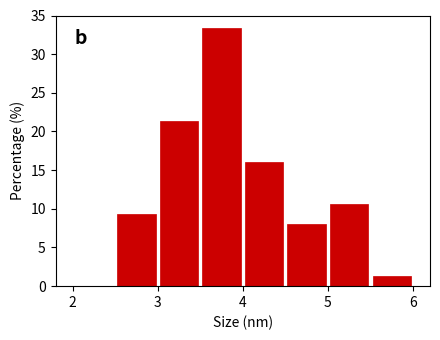

Over which range of the x-axis is the bar tallest?

3.5 to 4.0